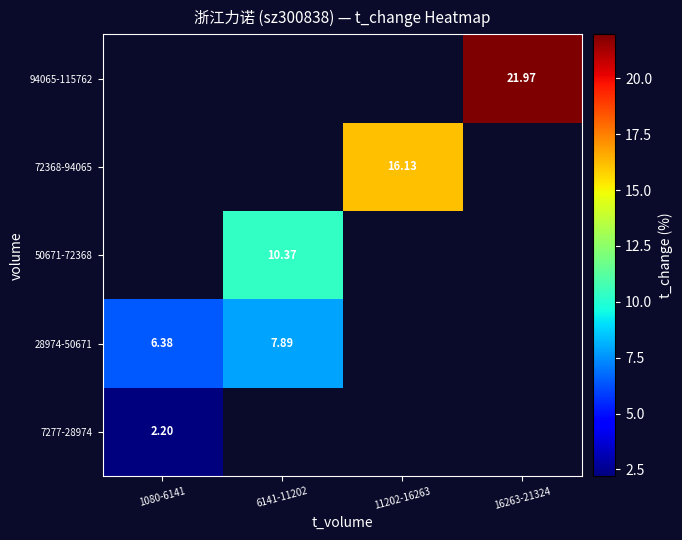

Which series has the largest range (max minus min)?

28974-50671